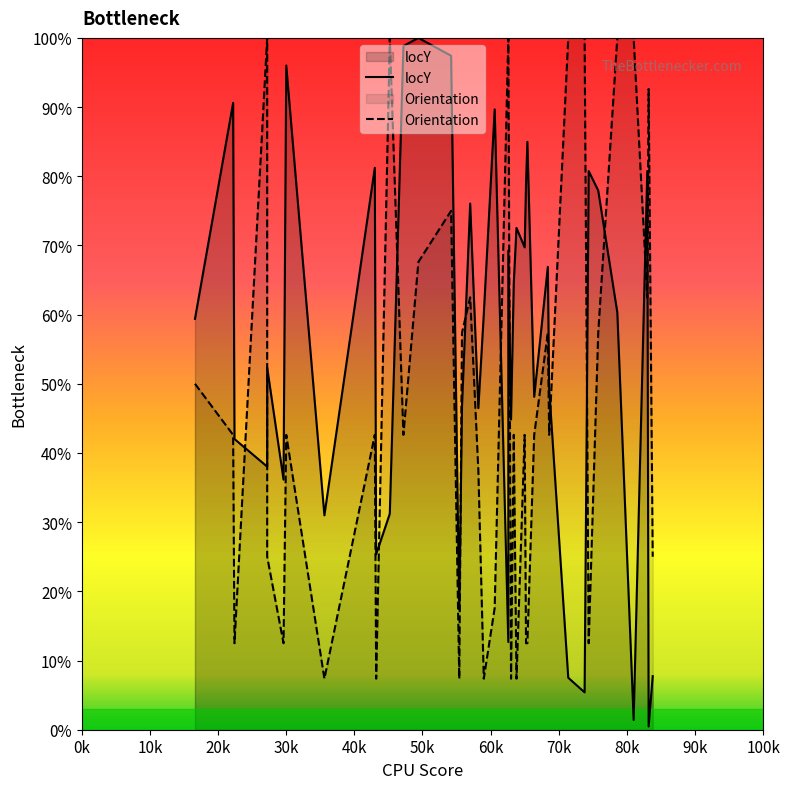

How many distinct data groups are displayed?

2